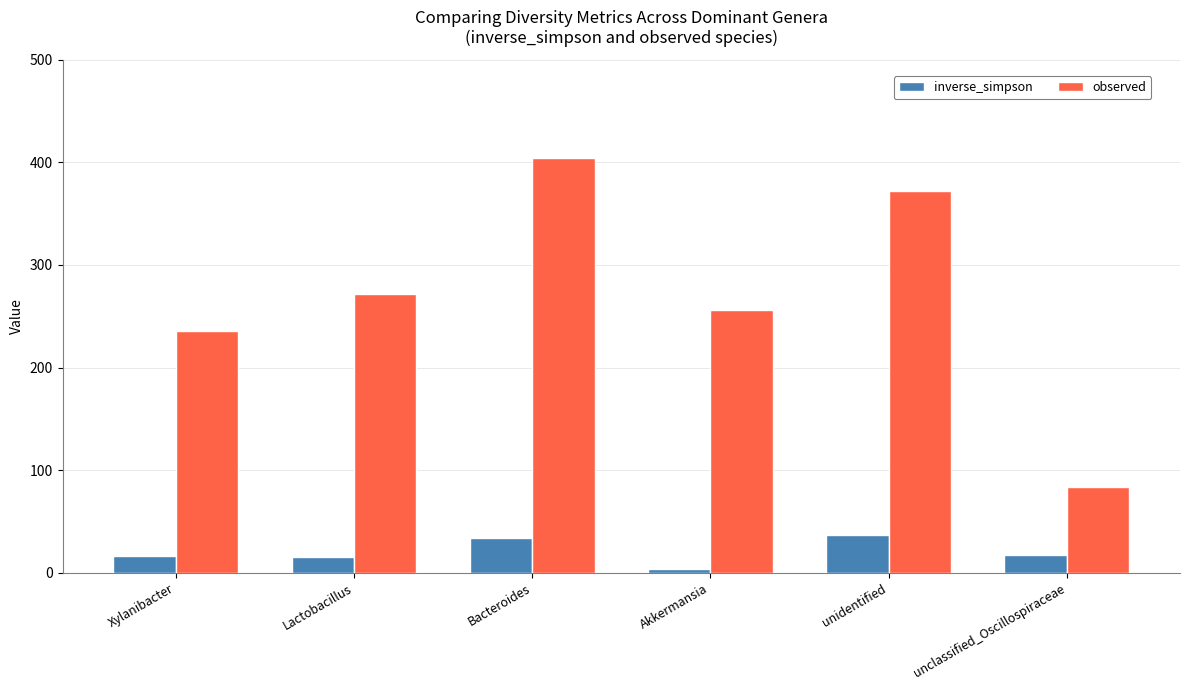

The inverse_simpson series shows 15.3 at Lactobacillus. True or false?

True